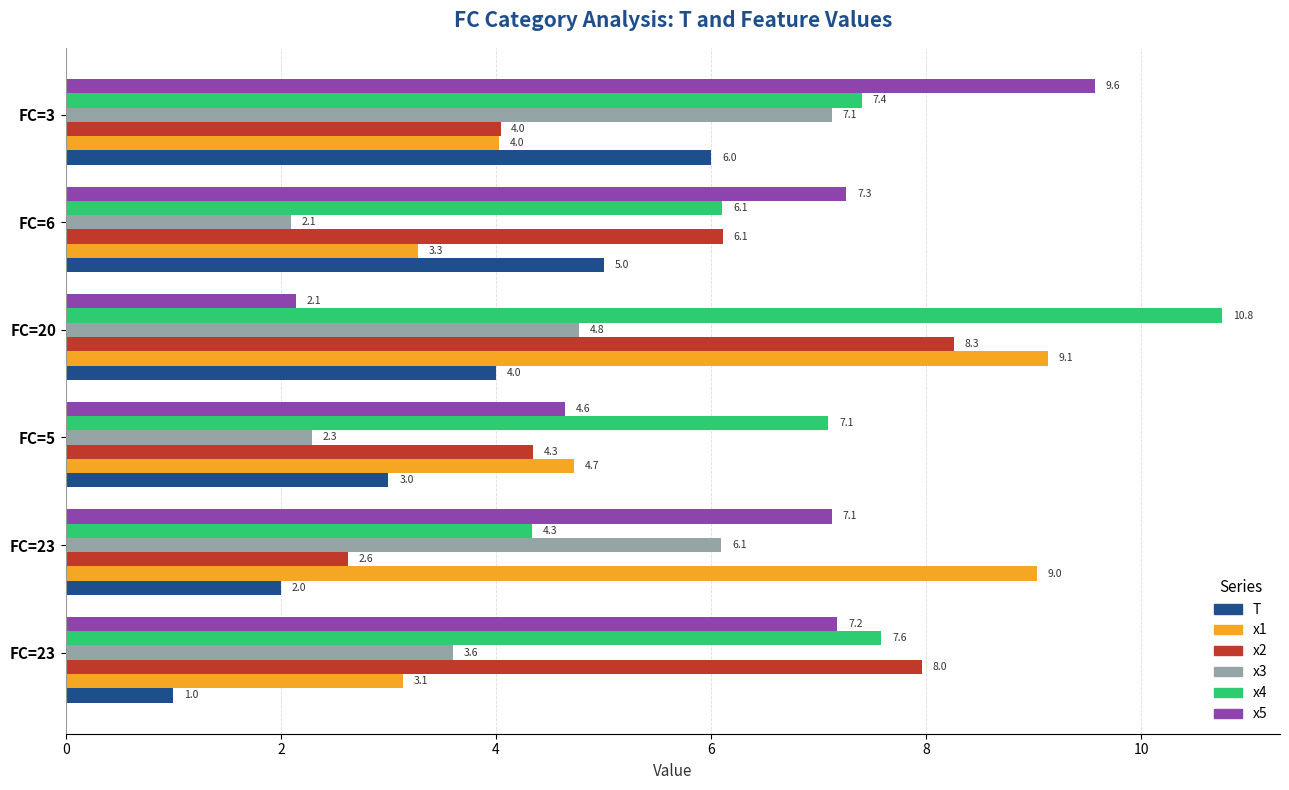

What are all the series names shown in the legend?

T, x1, x2, x3, x4, x5